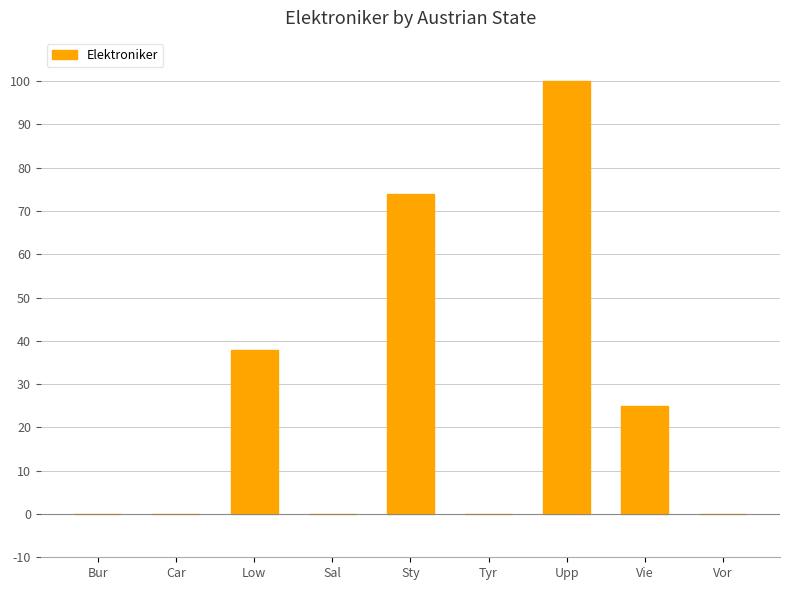

Is it true that the value at Sty is 74?

True